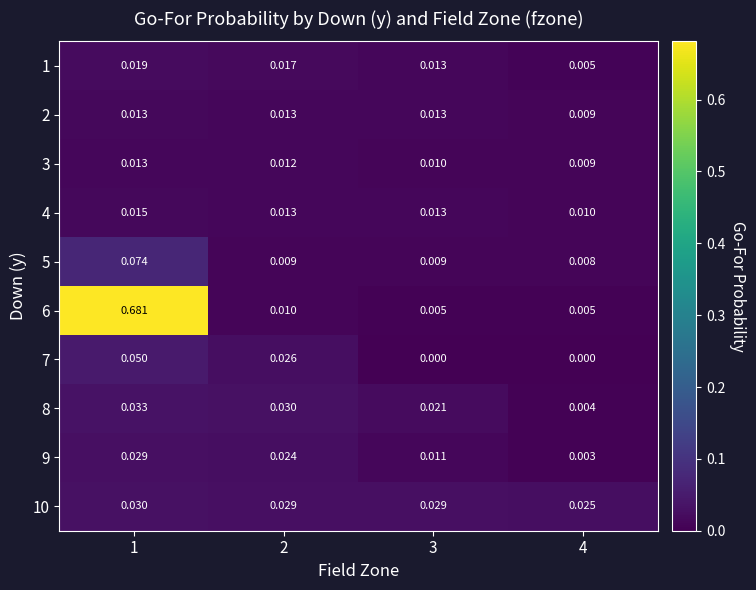

How many series are shown in this chart?

10